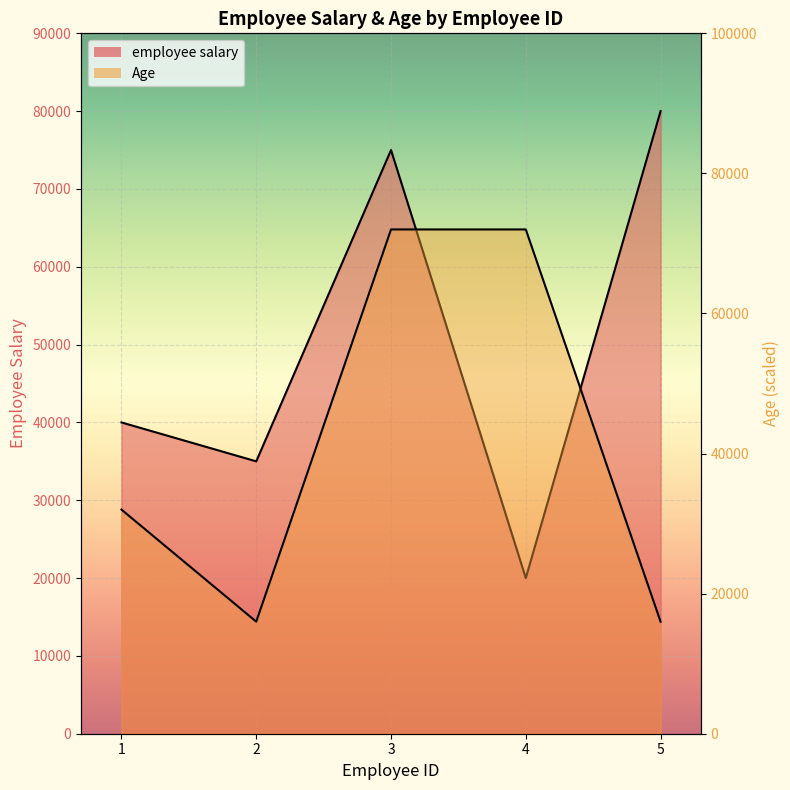

What is the value of the employee salary point at the 2nd from the left?

35000